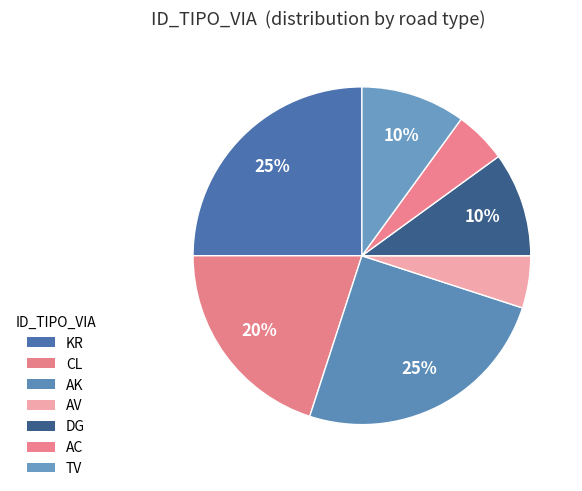

How many segments does this pie chart have?

7